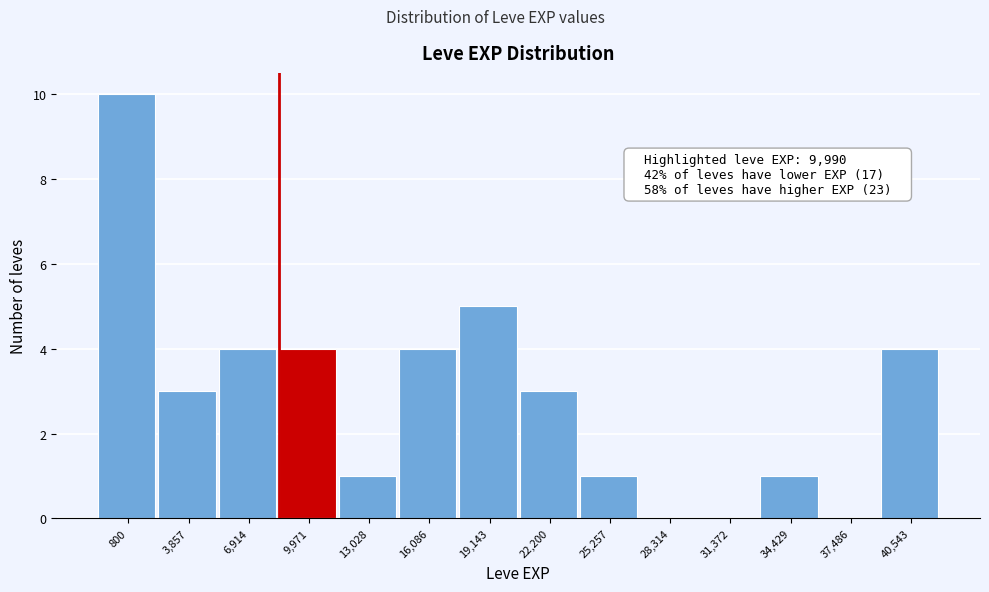

Reading left to right, transcribe all the data shown in this chart.

800=10	3,857=3	6,914=4	9,971=4	13,028=1	16,086=4	19,143=5	22,200=3	25,257=1	28,314=0	31,372=0	34,429=1	37,486=0	40,543=4